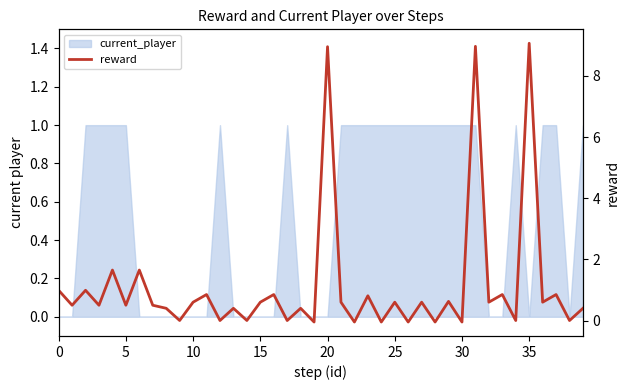

What is the sum of all values?

44.6